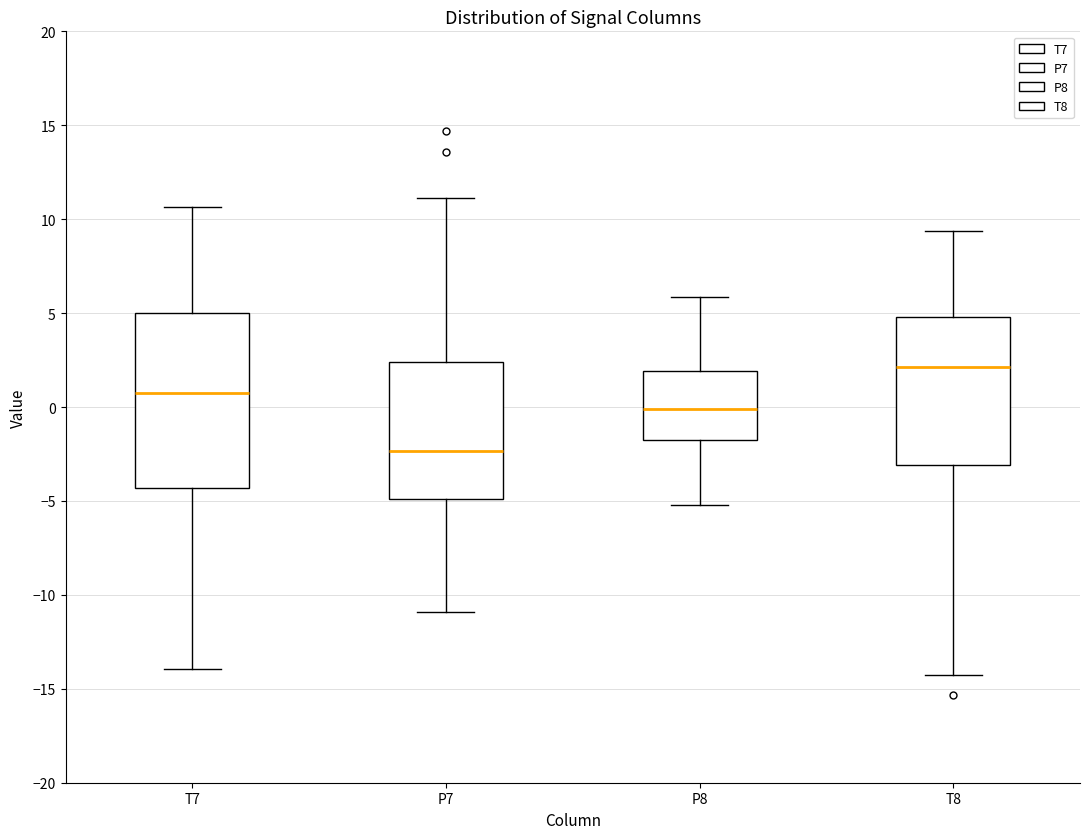

Reading left to right, transcribe this box plot: for each box, give where its median line is, the range the box spans, and where its two whiskers end, as read against the y-axis. The values are not printed on the chart, so give them approximately, as read against the axis.

T7: median 0.5, box -4.5 to 5.0, whiskers -14.0 to 10.5
P7: median -2.5, box -5.0 to 2.5, whiskers -11.0 to 11.0
P8: median 0.0, box -1.5 to 2.0, whiskers -5.0 to 6.0
T8: median 2.0, box -3.0 to 5.0, whiskers -14.5 to 9.5